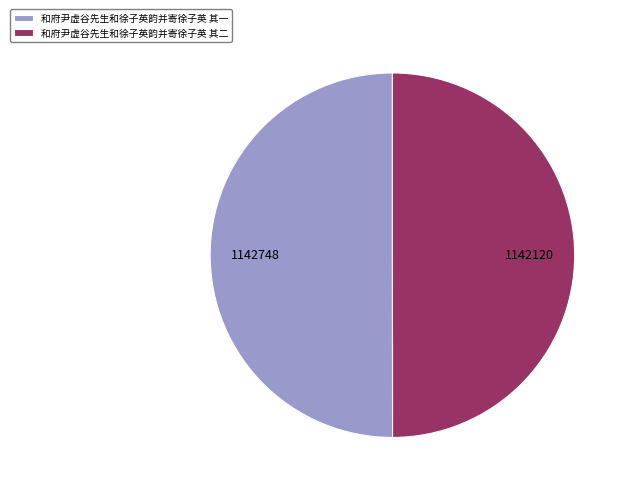

What is the ratio of the value at 和府尹虚谷先生和徐子英韵并寄徐子英 其二 to the value at 和府尹虚谷先生和徐子英韵并寄徐子英 其一?

1.0